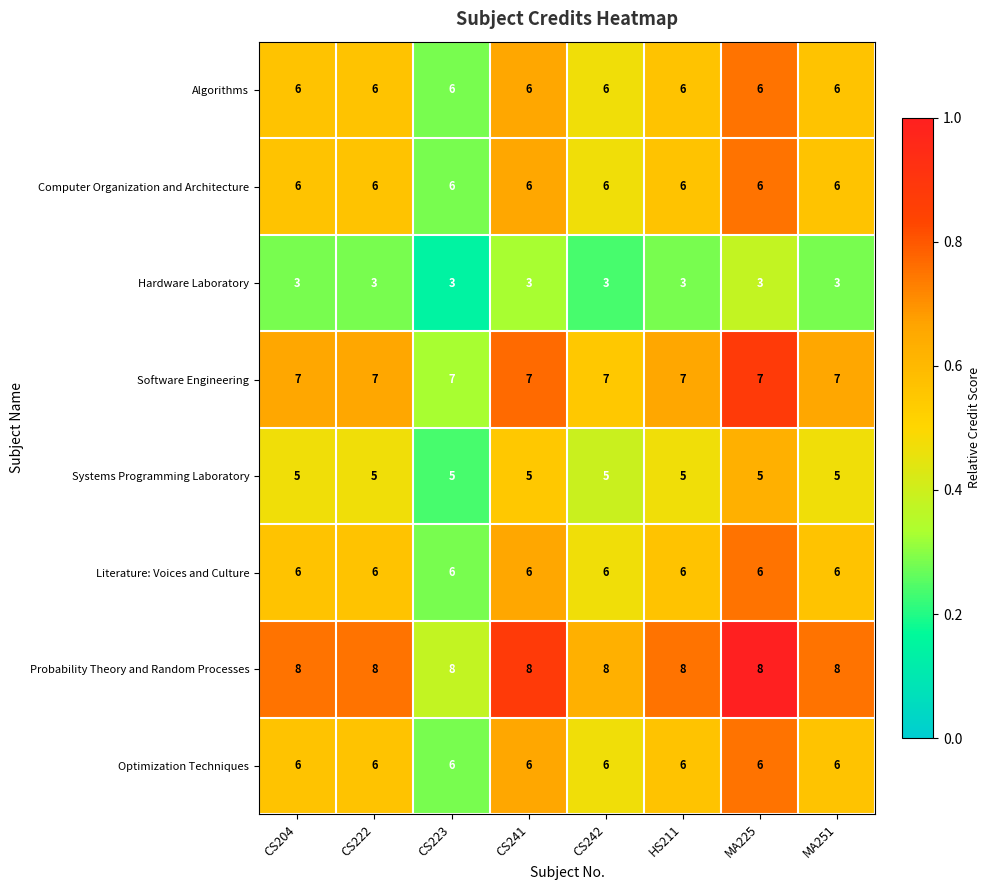

What is the spread (max minus min) of values at MA251?

5